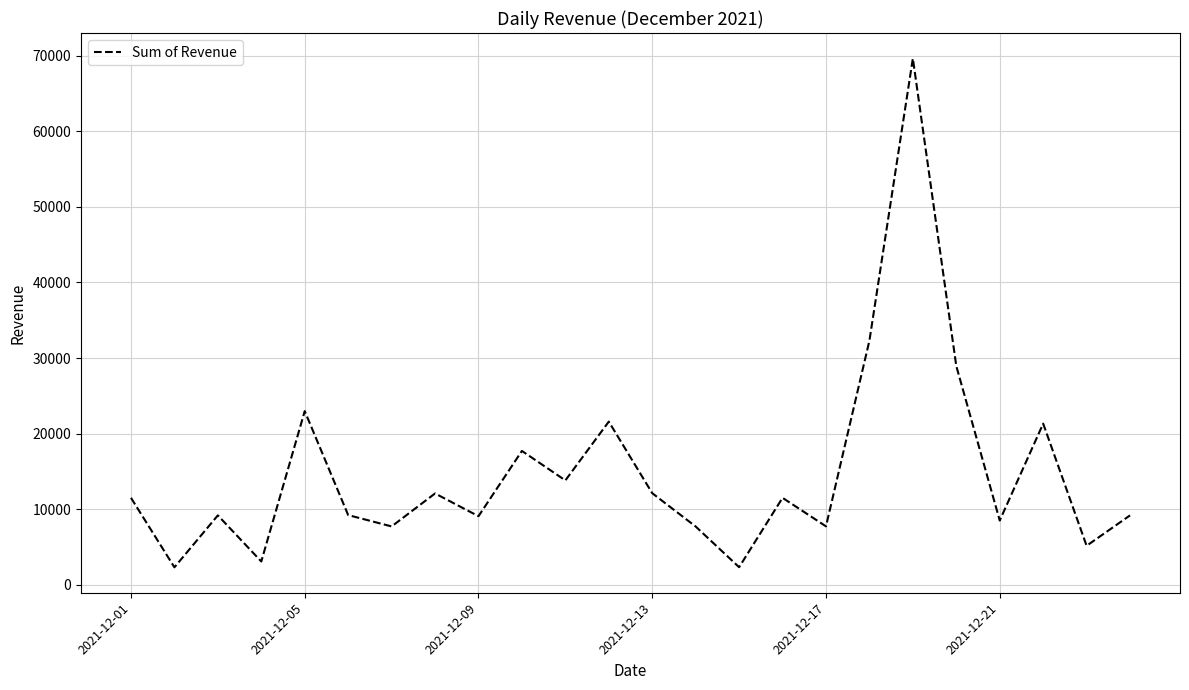

What is the minimum value shown in the chart?

2307